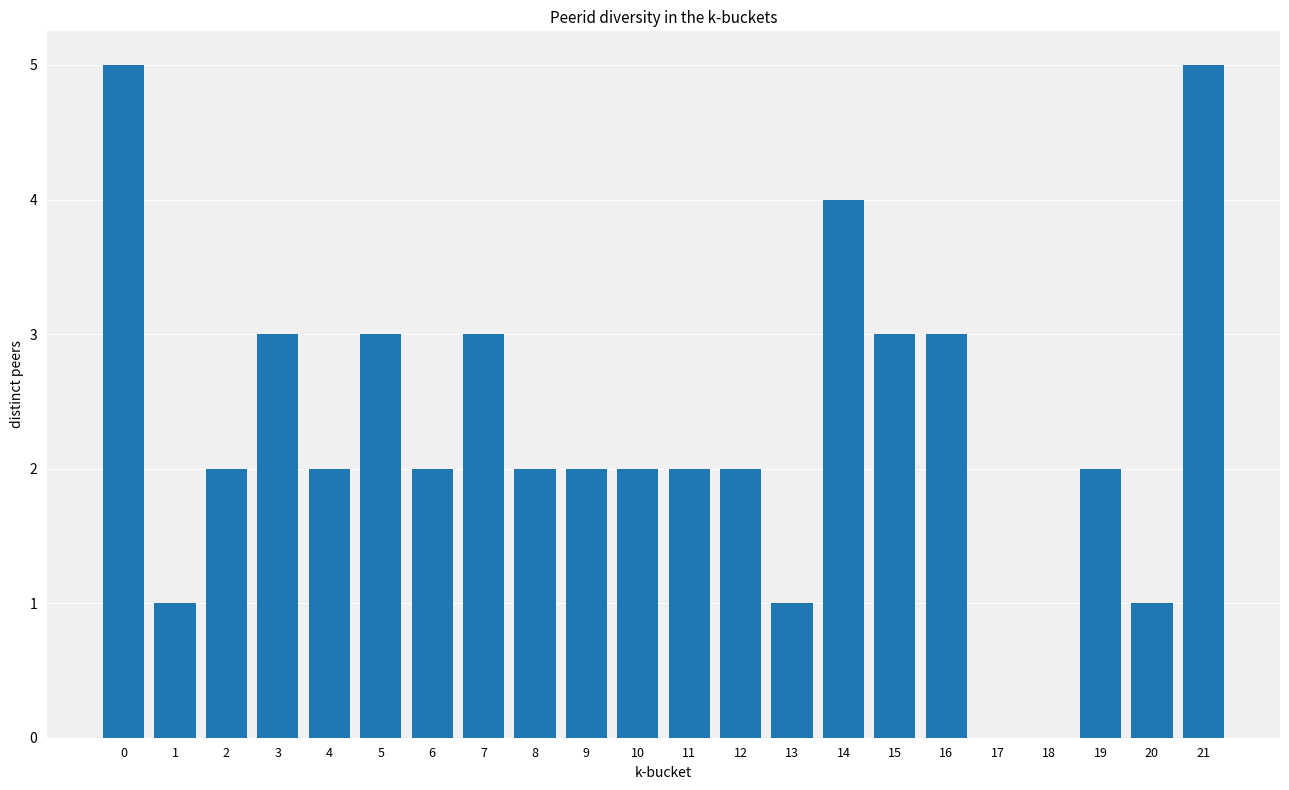

Reading right to left, what are all the values shown in this chart?

21=5	20=1	19=2	18=0	17=0	16=3	15=3	14=4	13=1	12=2	11=2	10=2	9=2	8=2	7=3	6=2	5=3	4=2	3=3	2=2	1=1	0=5